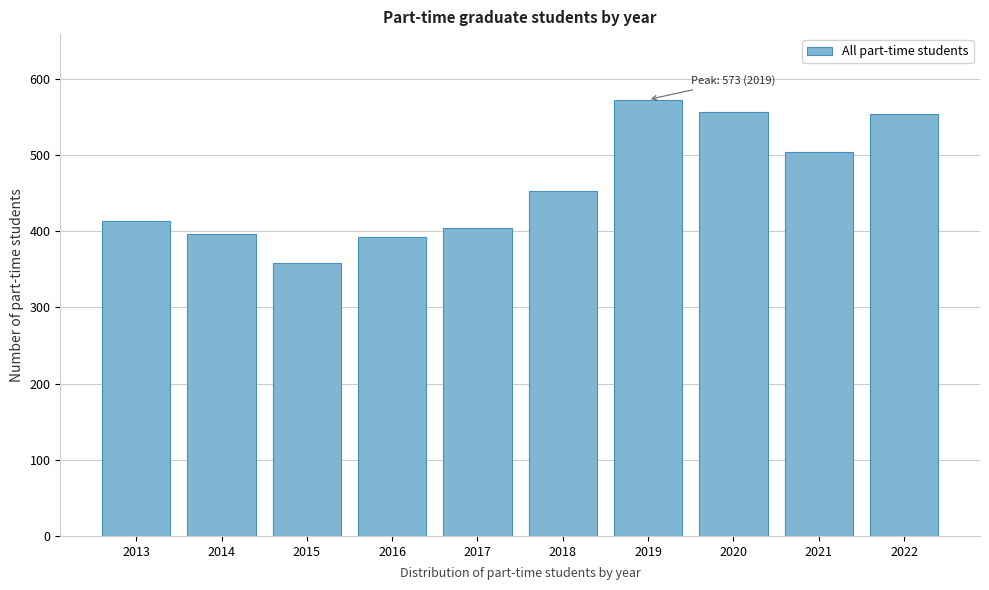

Reading left to right, list all the values displayed in this chart.

414	397	359	392	405	453	573	557	504	554